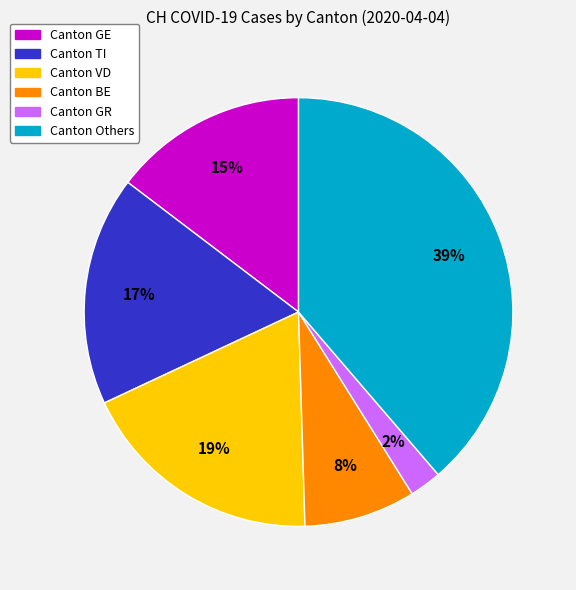

To the nearest percent, what is the average slice percentage?

17%